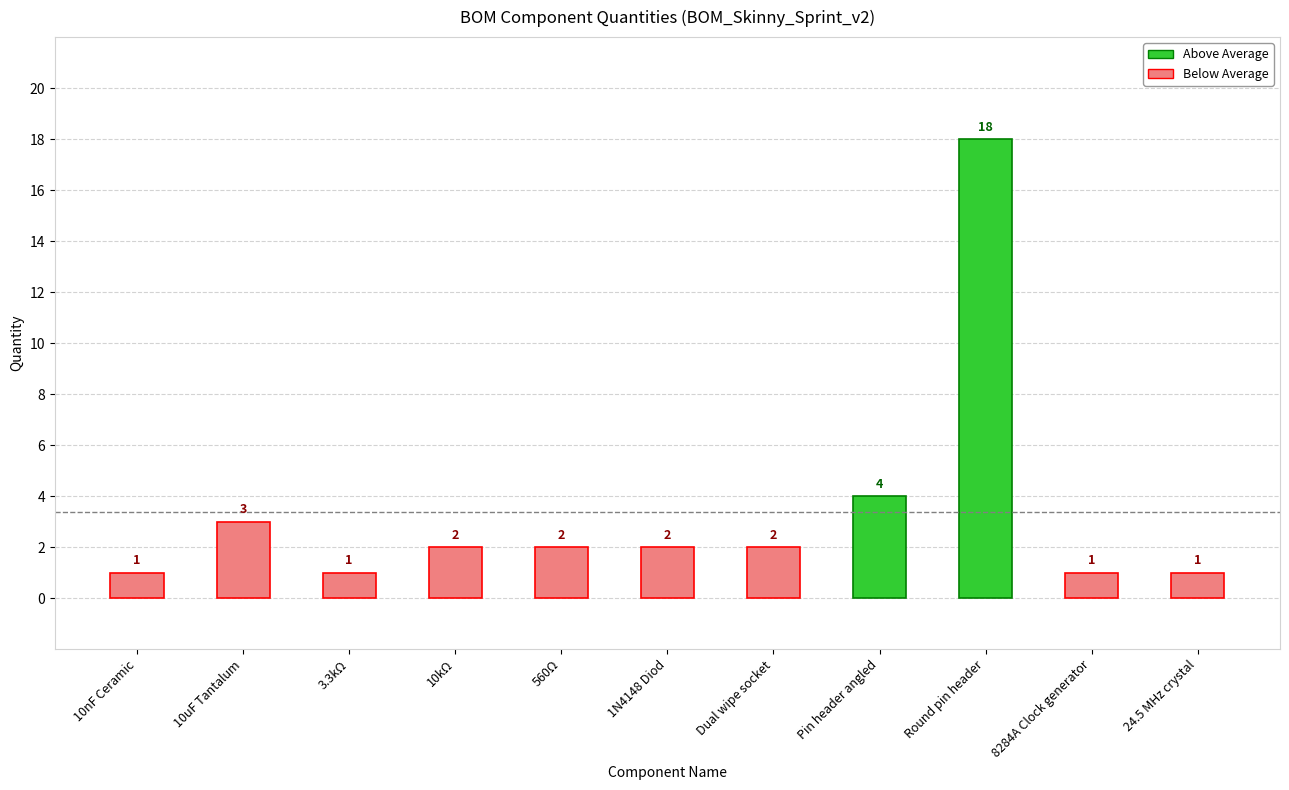

The chart shows a value of 1 at 10nF Ceramic. True or false?

True